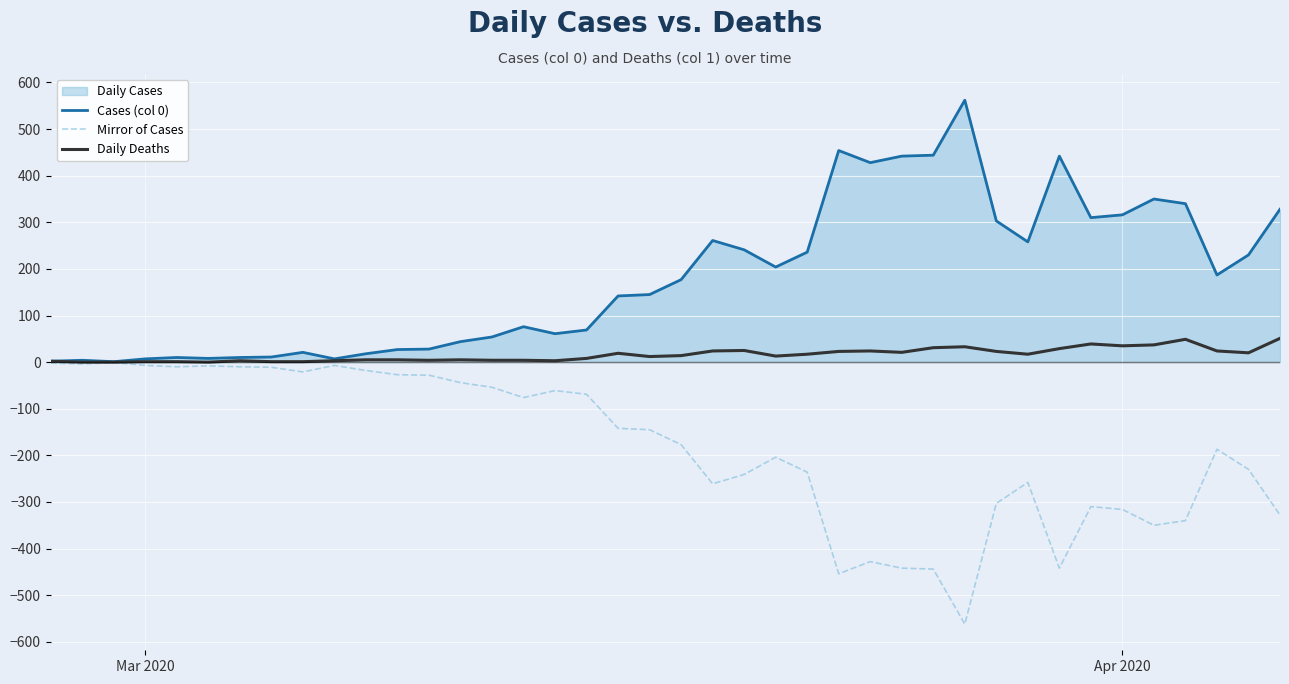

What is the smallest value displayed?

-562